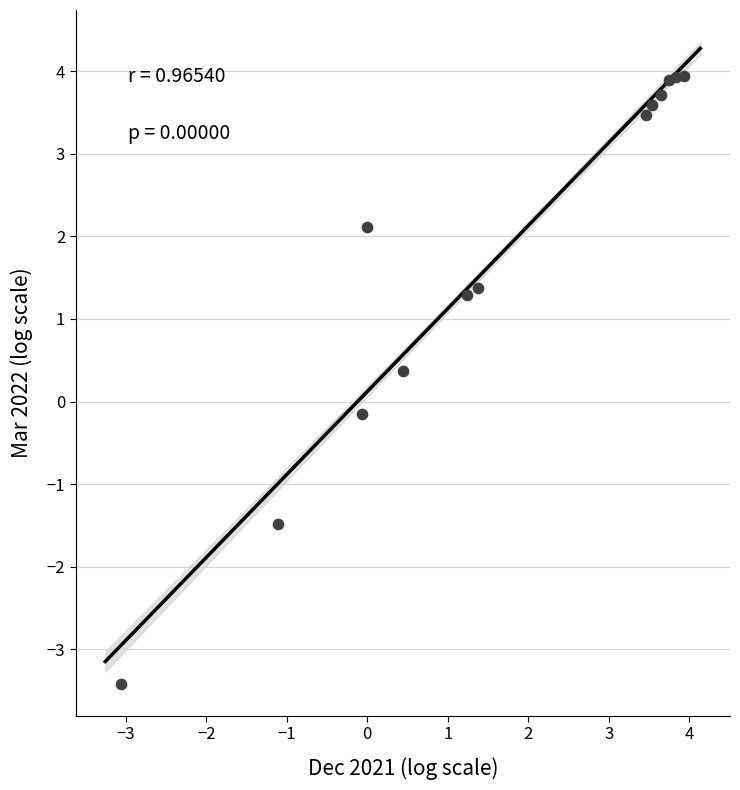

What is the range of X values (max minus min)?

7.0